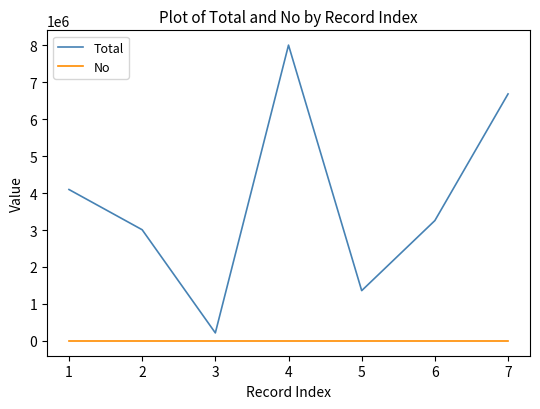

Is it true that Total equals 764891 at 6?

False